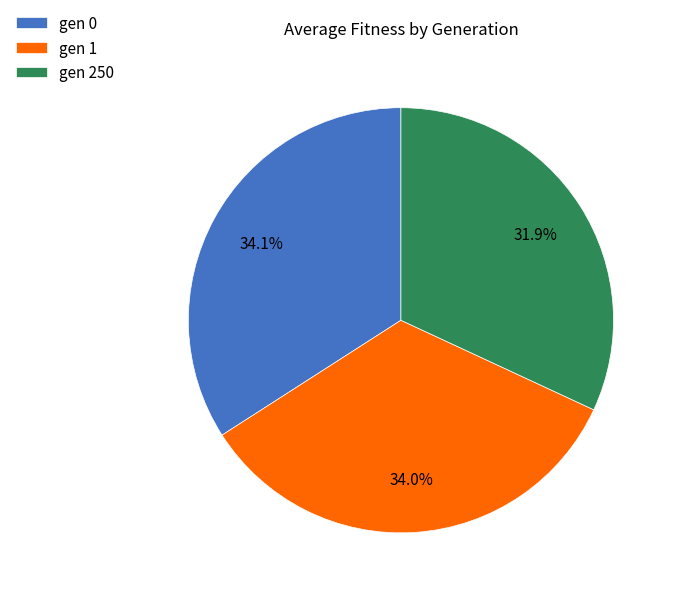

Between gen 250 and gen 0, which is larger?

gen 0